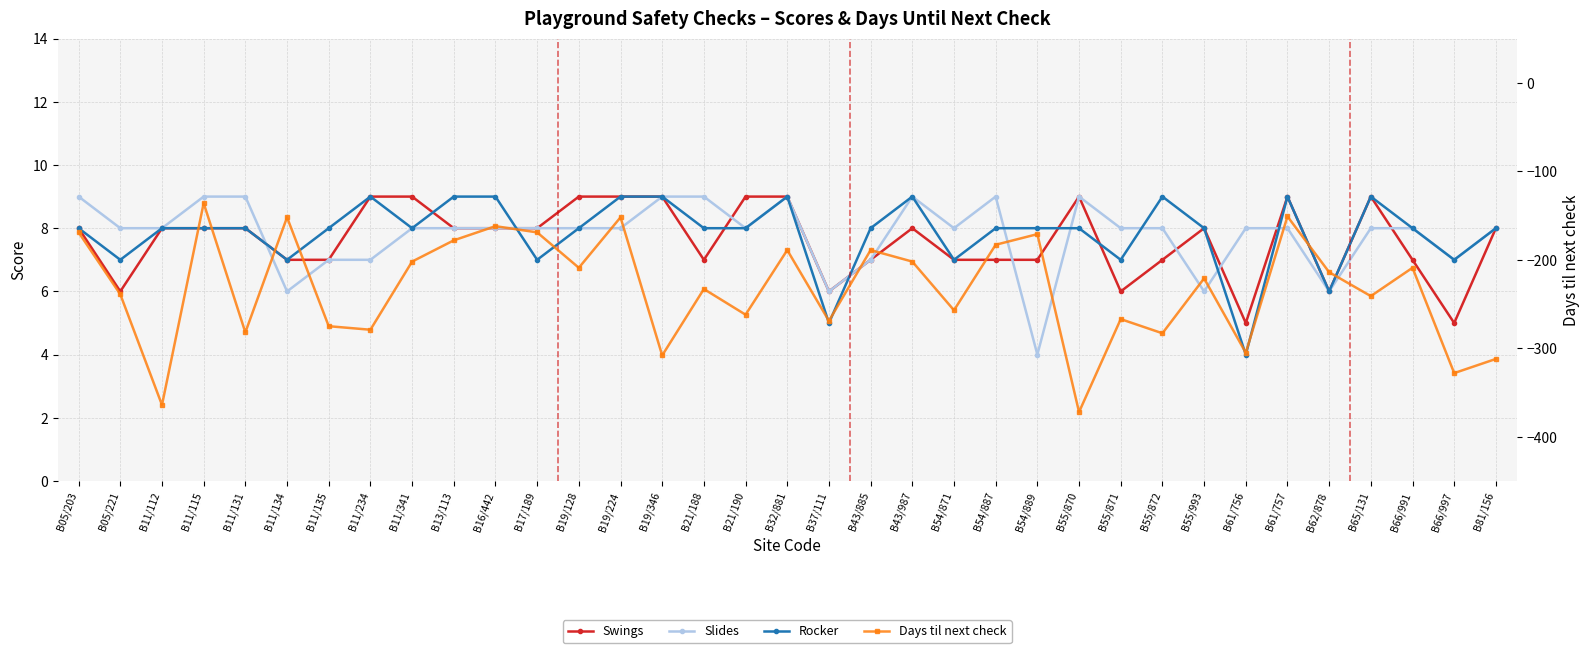

Count the number of data series in this chart.

4